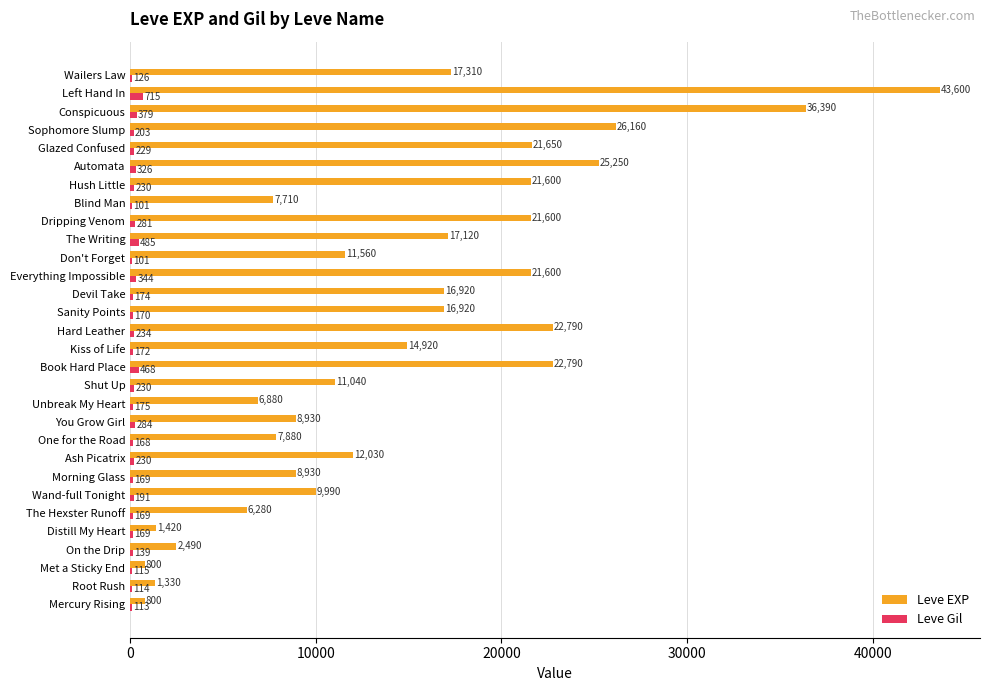

What is the maximum value for Leve Gil?

715